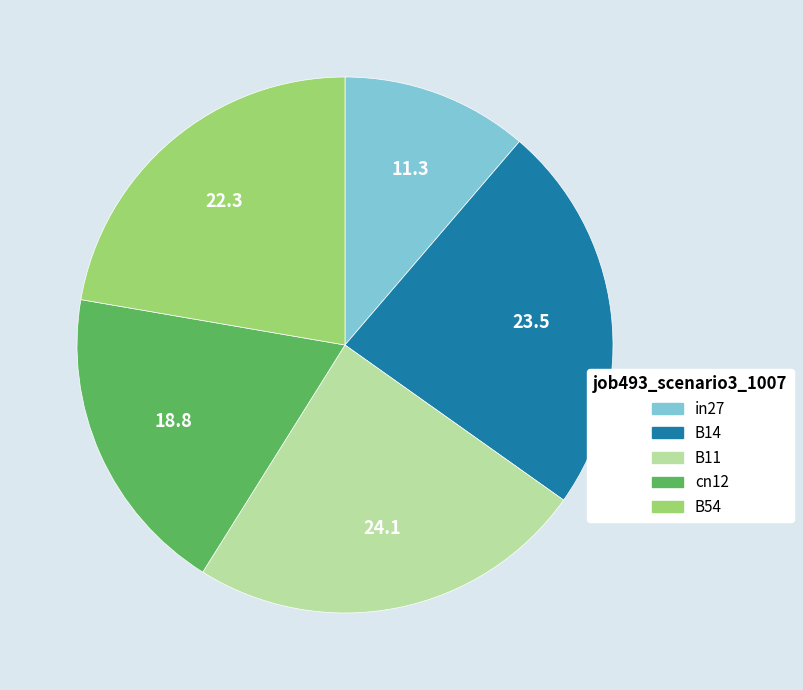

How many segments does this pie chart have?

5